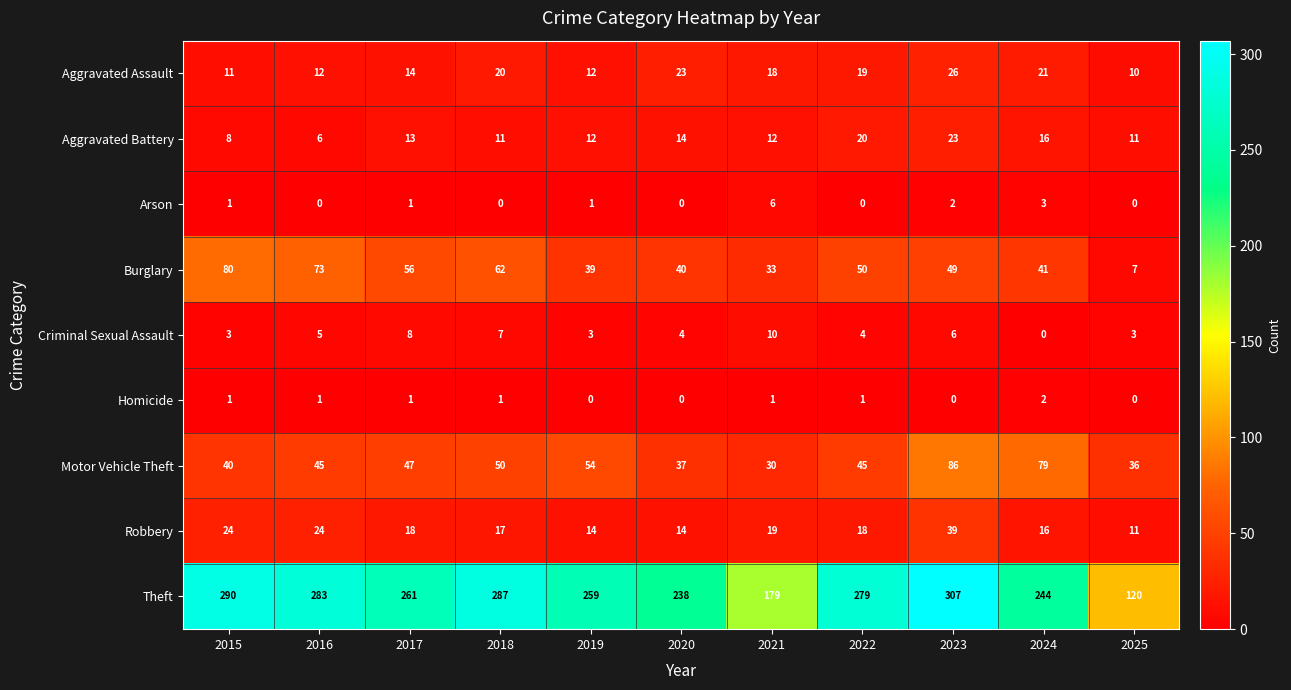

What is the difference between the maximum and minimum values in the Burglary series?

73